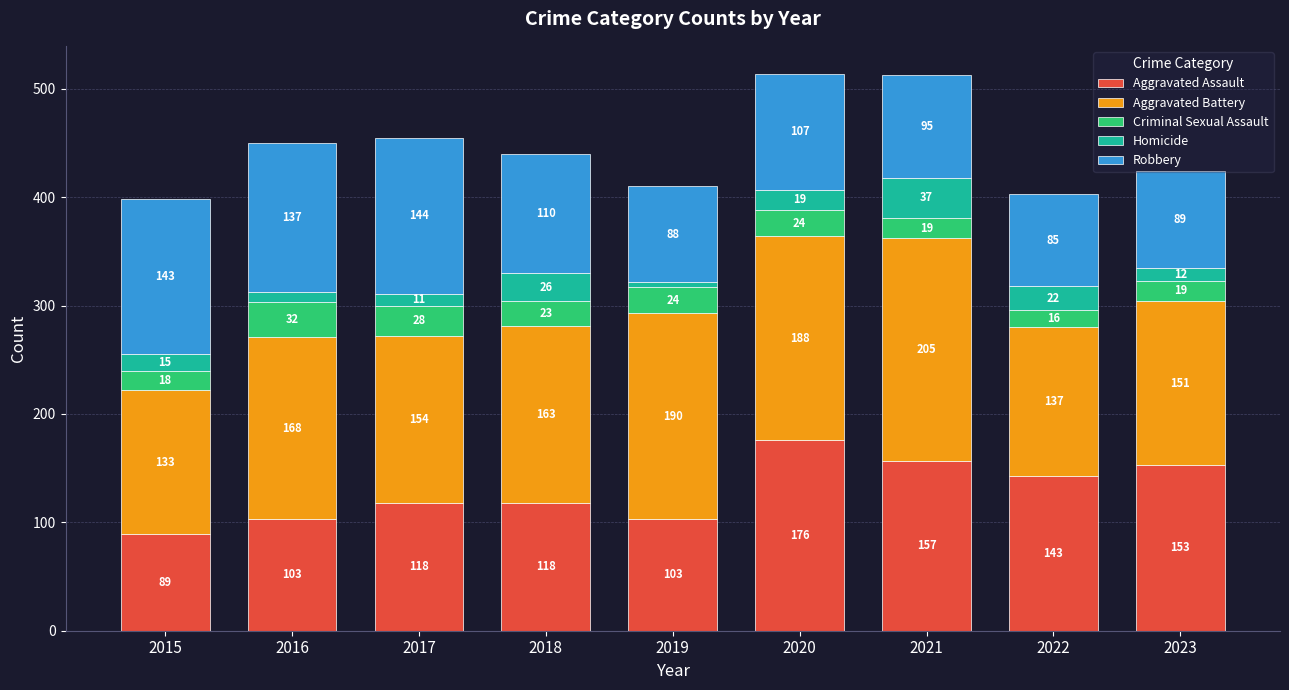

At which category is the sum across all series the highest?

2020